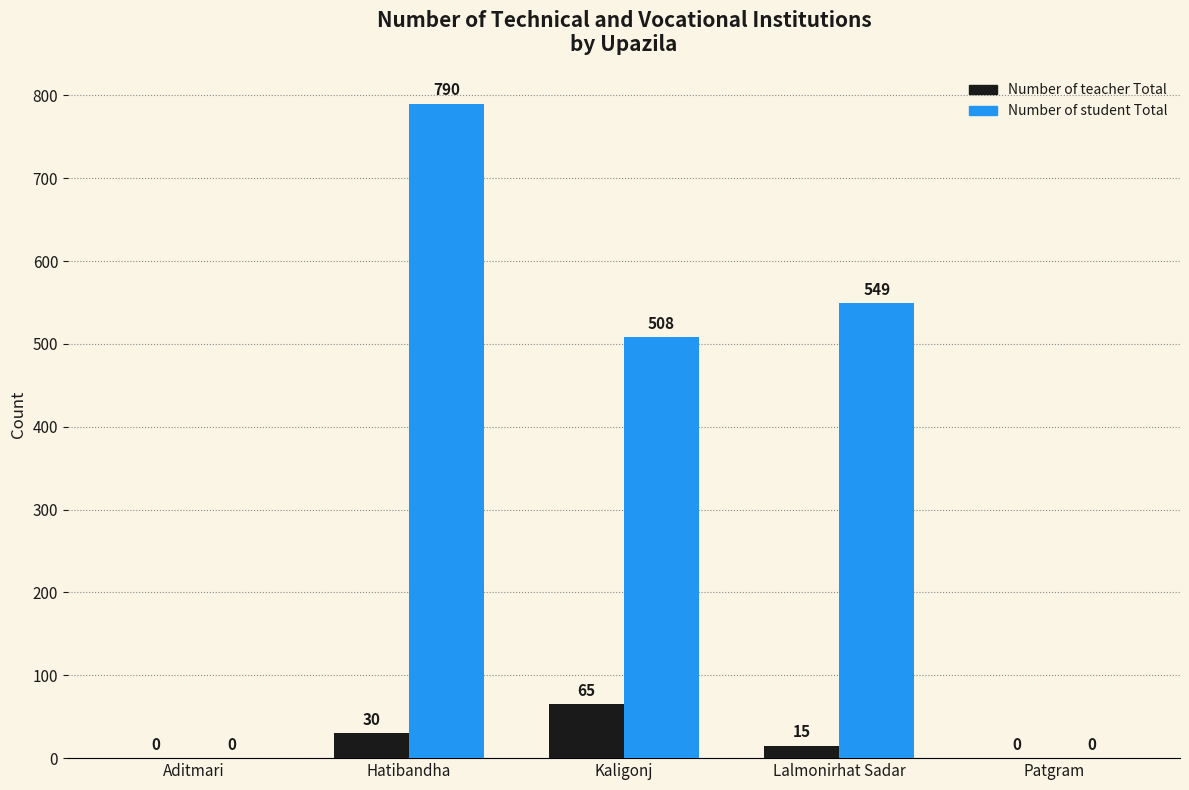

Where does the Number of student Total series first go above 508?

Hatibandha